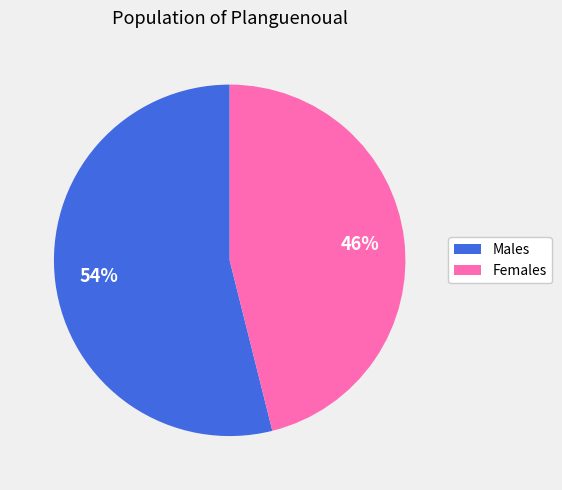

To the nearest percent, what is the average slice percentage?

50%